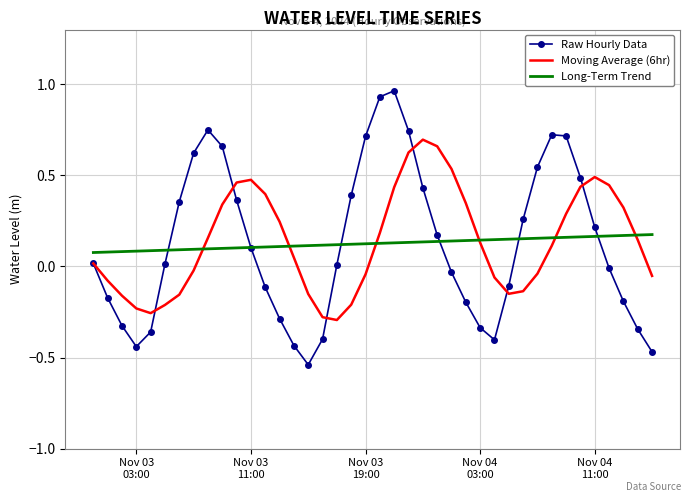

List the series in order of their peak value, lowest first.

Long-Term Trend, Moving Average (6hr), Raw Hourly Data